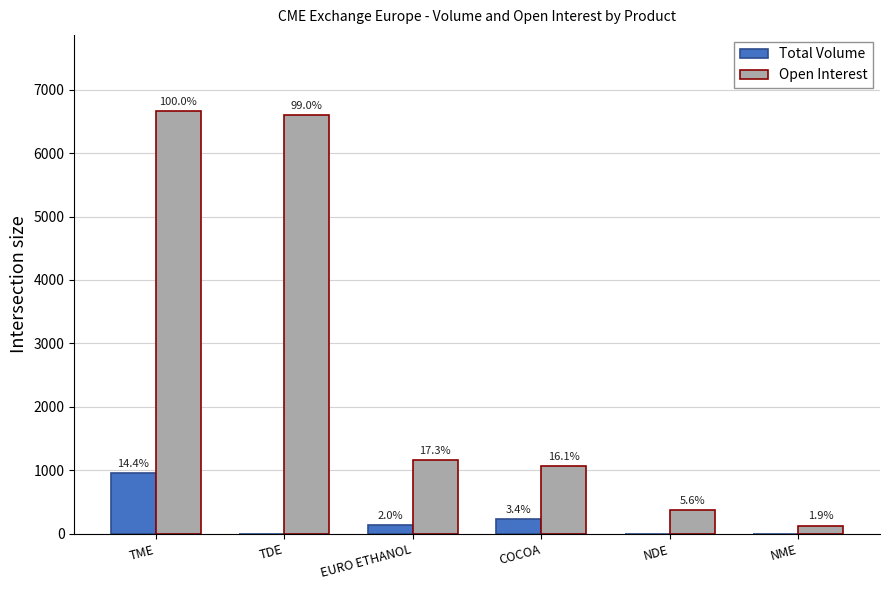

List the series in order of their overall mean, highest first.

Open Interest, Total Volume